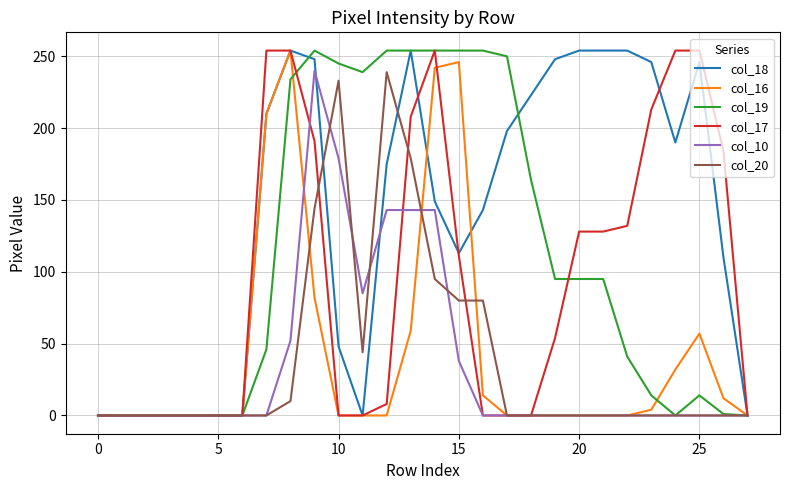

How many lines are shown in the chart?

6